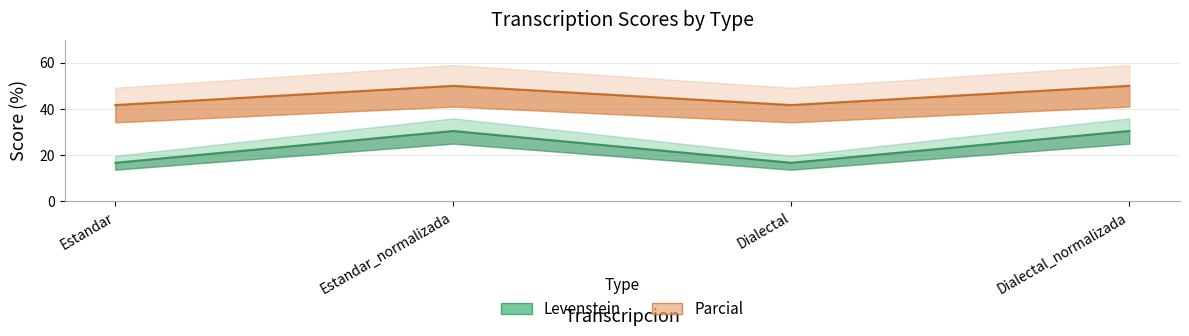

What is the spread (max minus min) of values at Dialectal_normalizada?

19.6